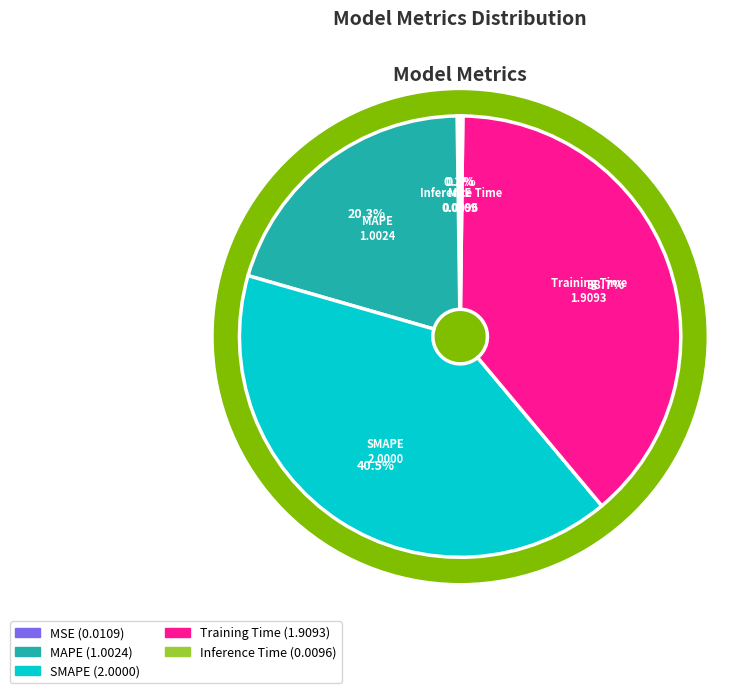

The Inference Time slice represents 1% of the pie. True or false?

False